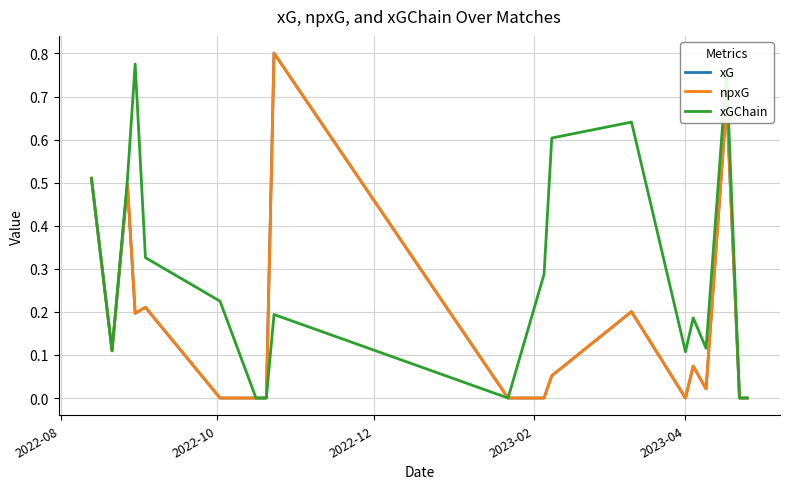

Rank the series by their maximum value, from highest to lowest.

xG, npxG, xGChain